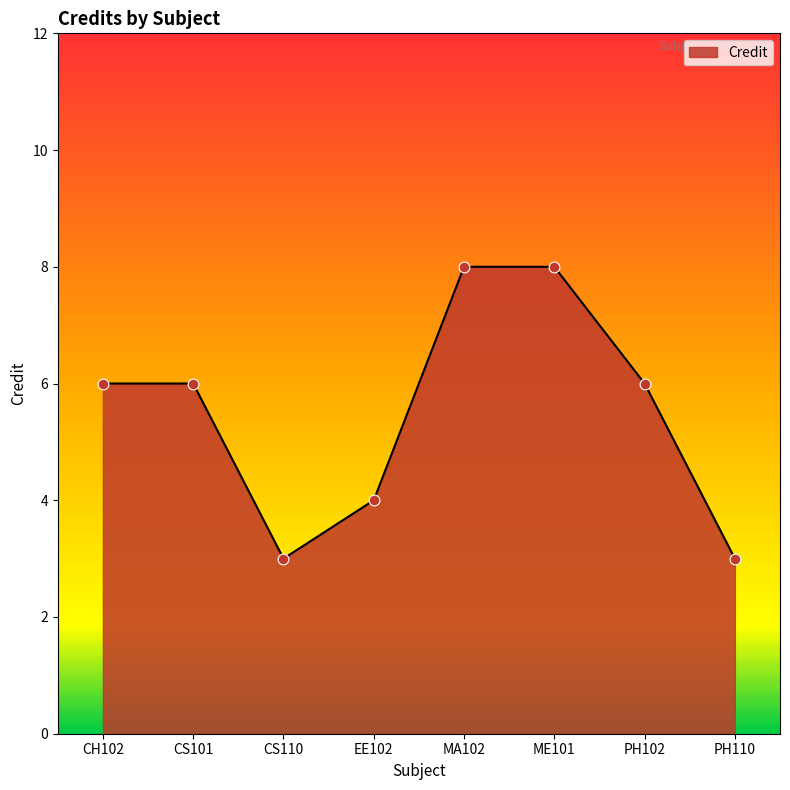

What is the ratio of the value at CS110 to the value at PH102?

0.5